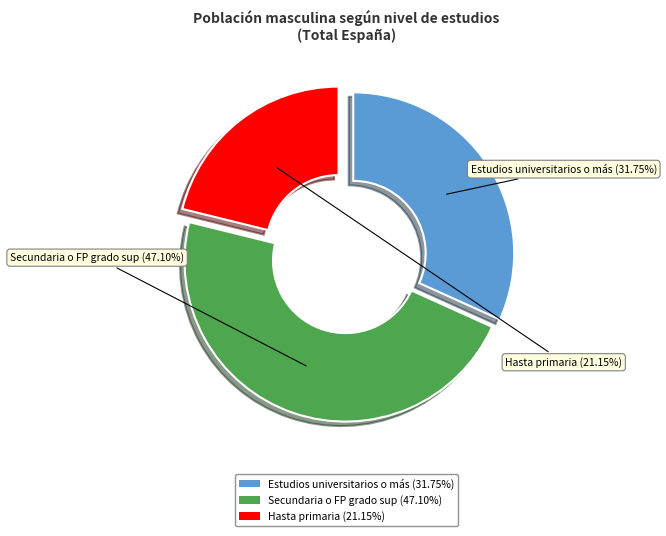

Which category has the biggest portion of the pie?

Secundaria o FP grado sup